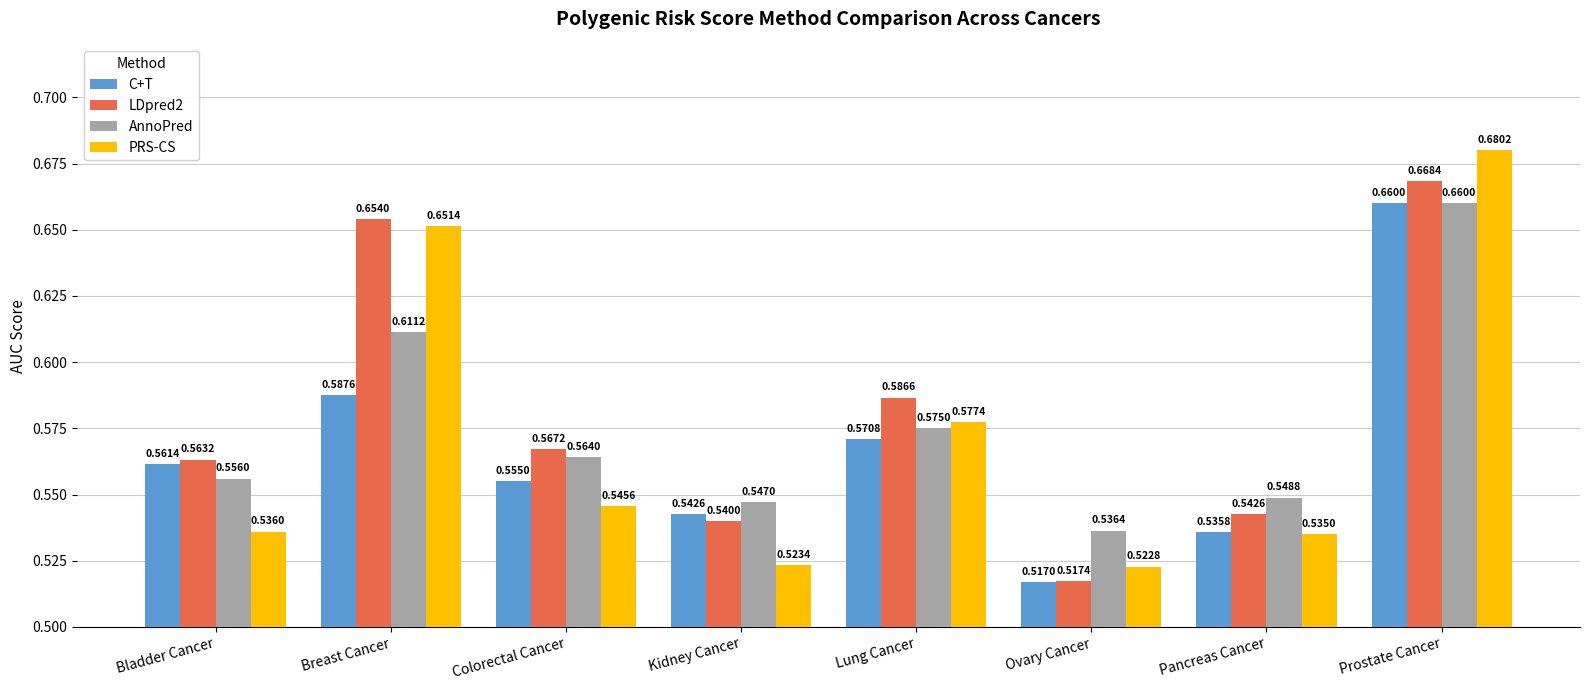

Rank the series at Bladder Cancer from highest to lowest value.

LDpred2, C+T, AnnoPred, PRS-CS